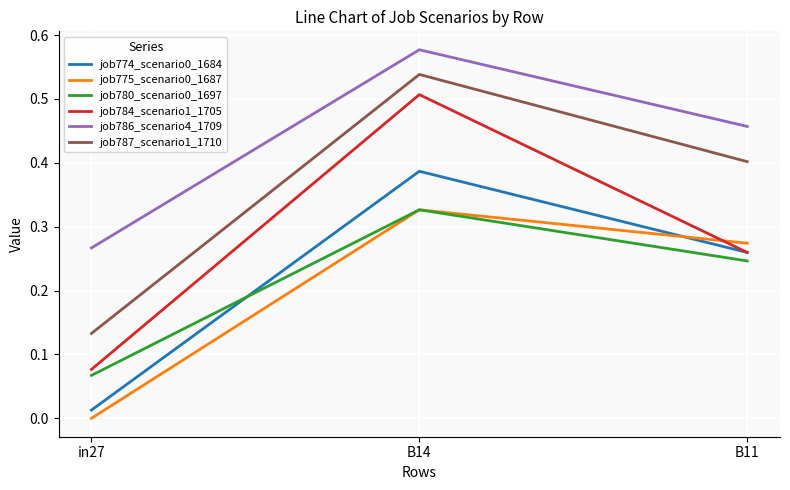

Is the value of job775_scenario0_1687 at B14 greater than the value of job786_scenario4_1709 at B14?

No